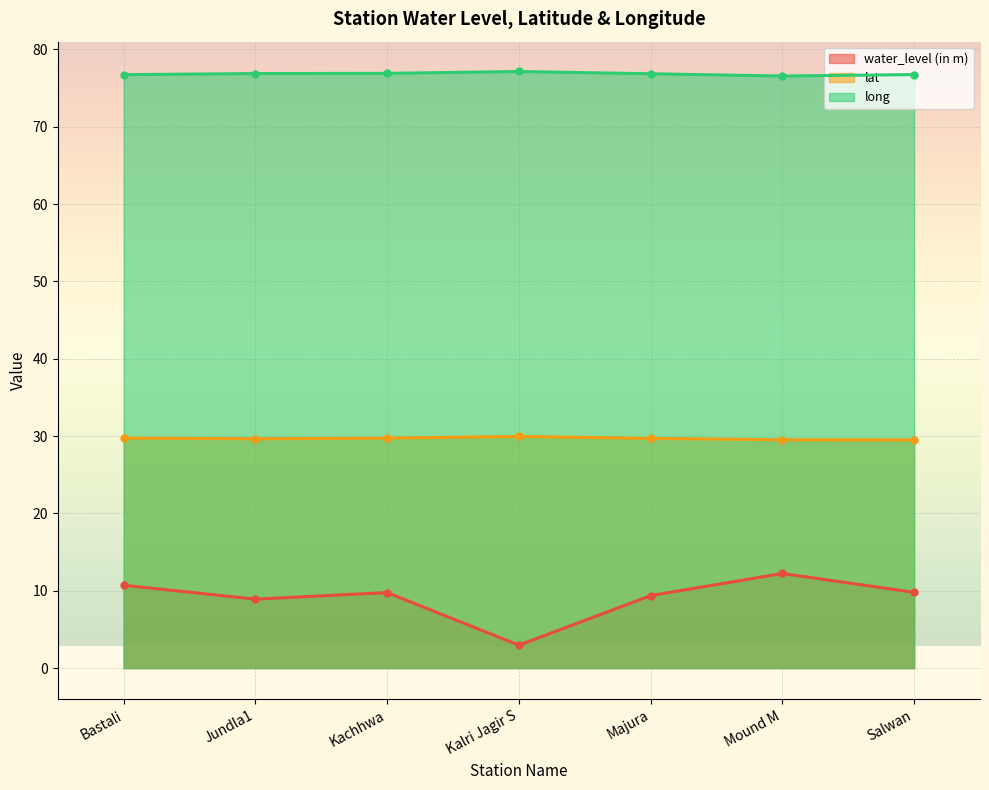

What is the value of the water_level (in m) point at the 6th from the left?

12.2